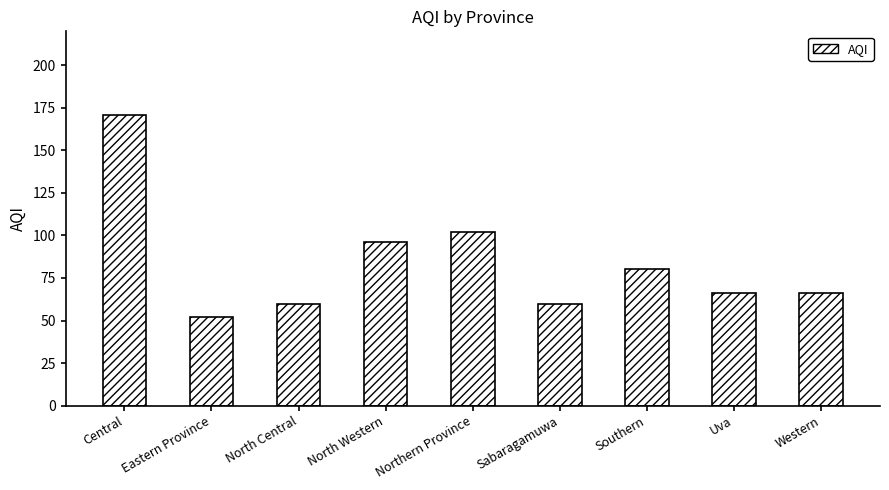

True or false: the data shows 52 at Eastern Province.

True